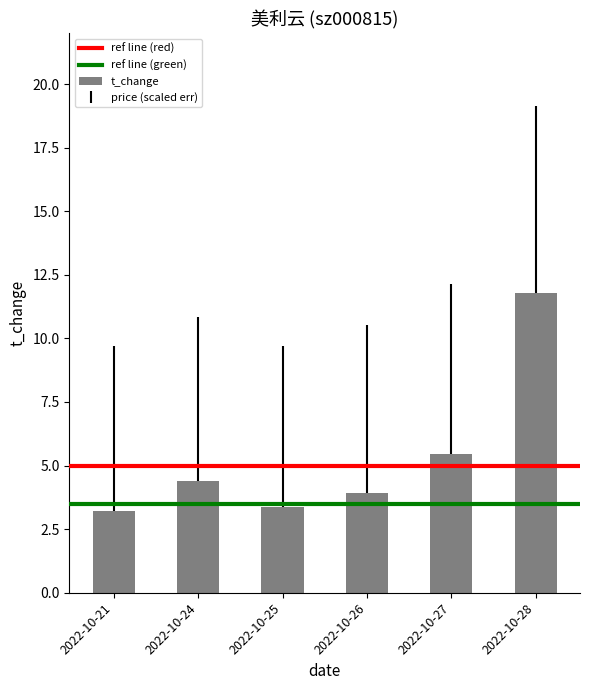

What is the maximum value shown in the chart?

11.8